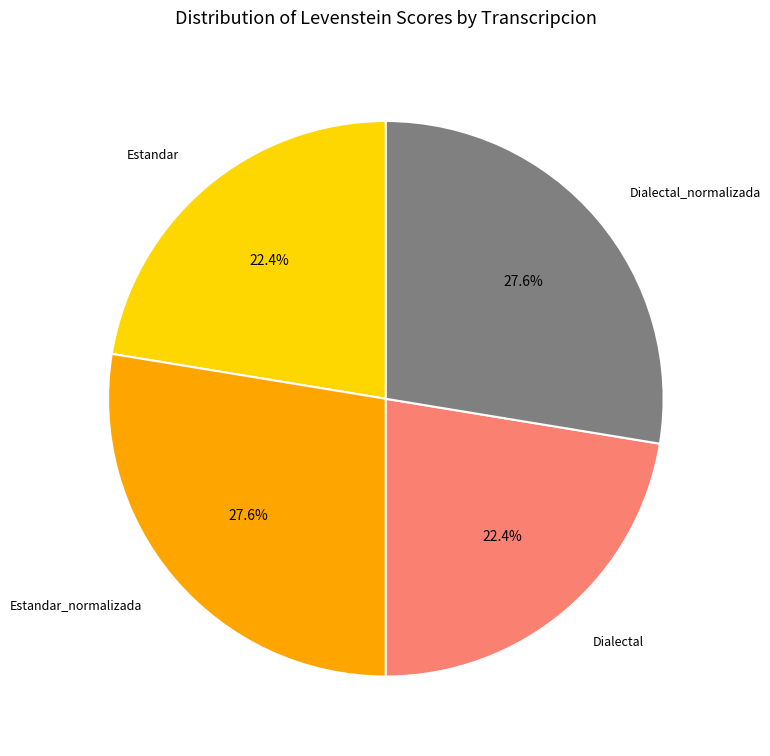

Is the sum of Dialectal and Estandar greater than half?

No